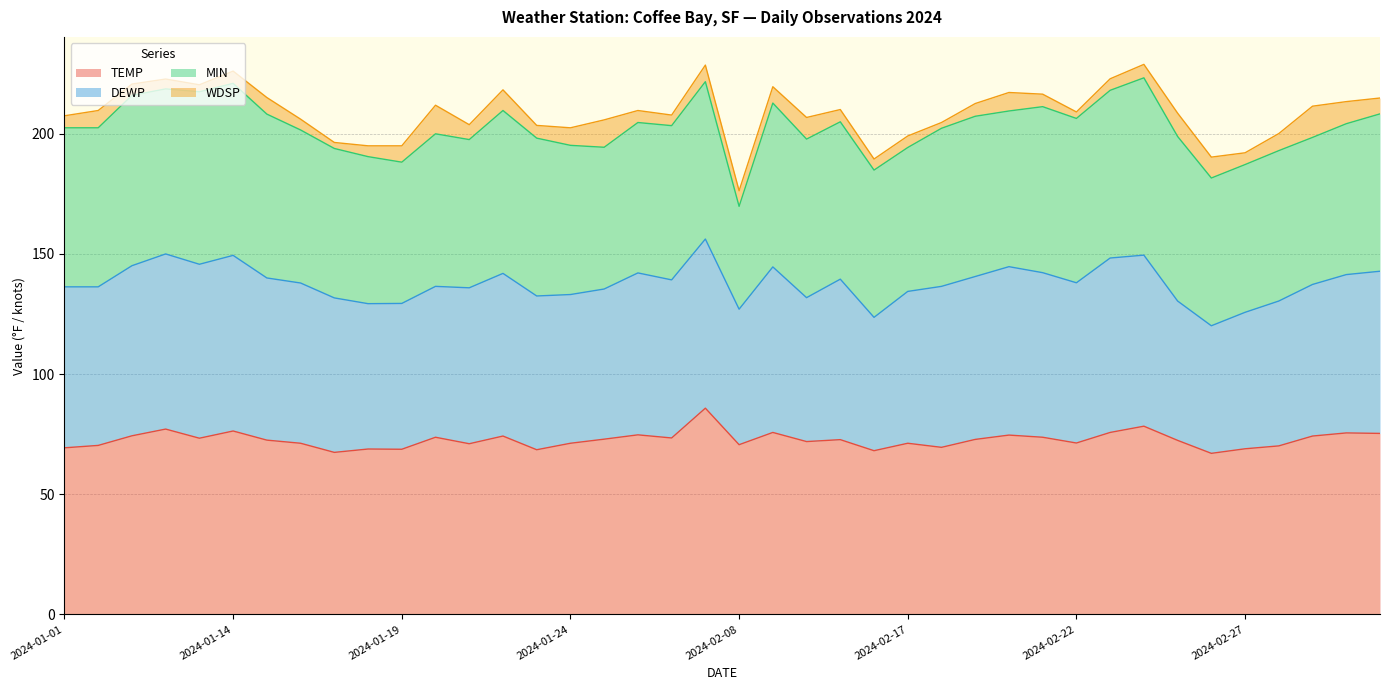

What is the label of the 24th point from the left?

2024-02-15